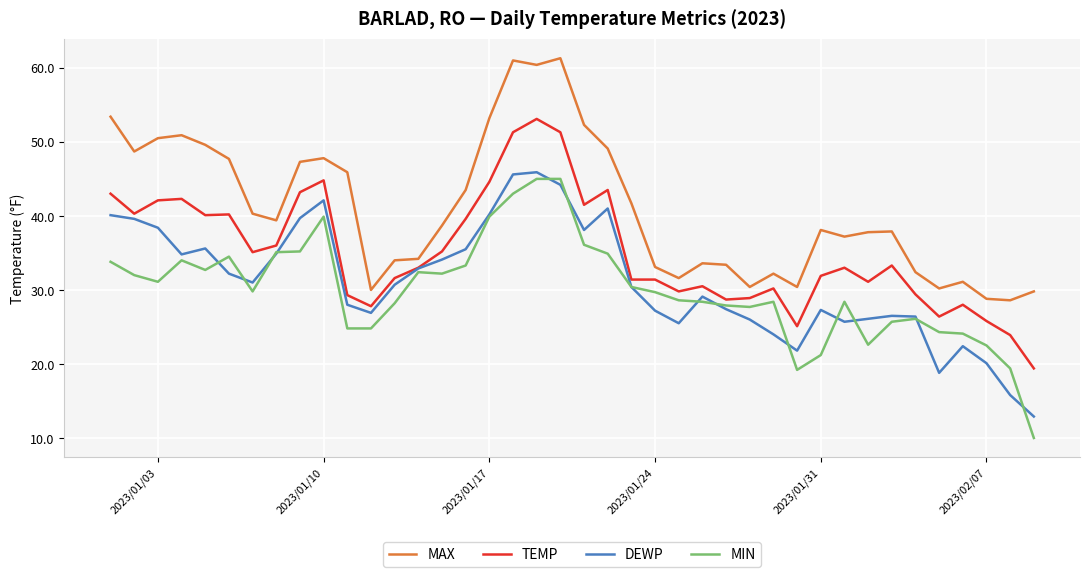

Which series has the widest spread of values?

MIN